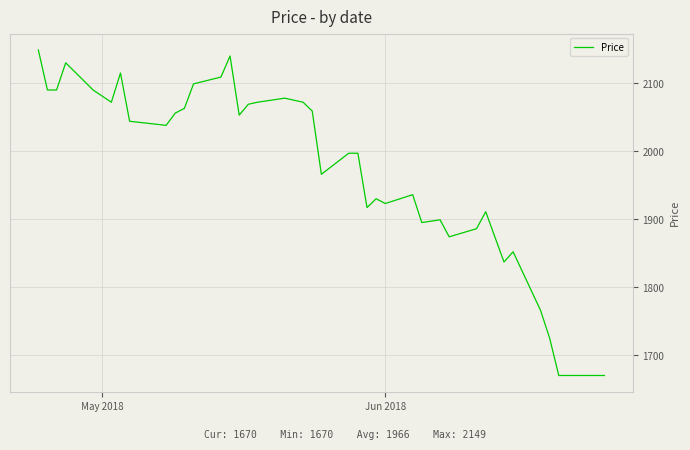

What is the maximum value shown in the chart?

2149